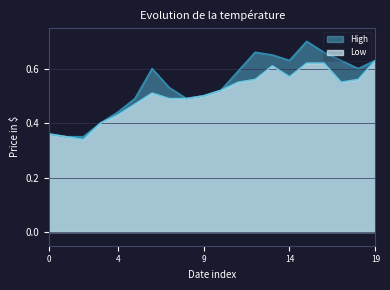

Which series has the largest range (max minus min)?

High